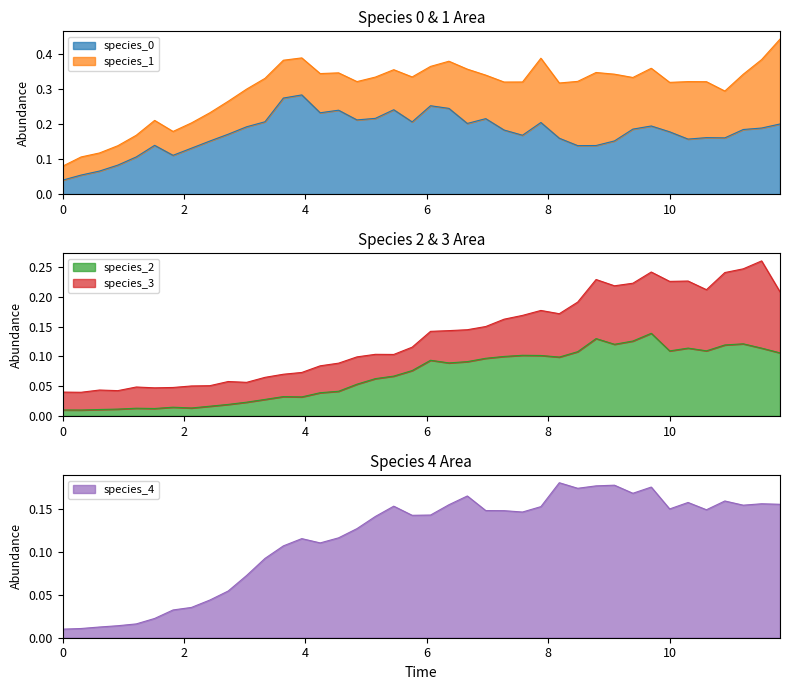

Is the value of species_0 at 27 greater than the value of species_2 at 26?

Yes